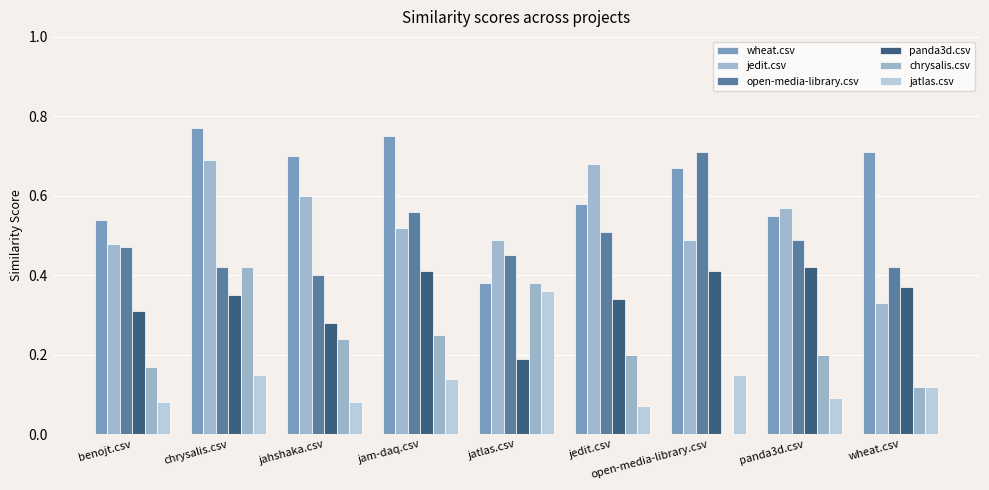

Which series has the largest total across all categories?

wheat.csv